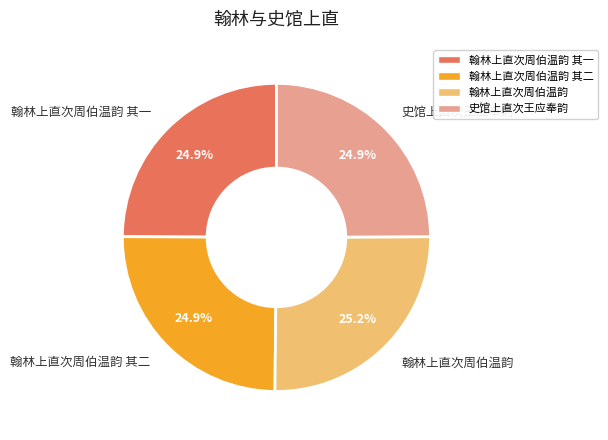

How many slices are in this pie chart?

4